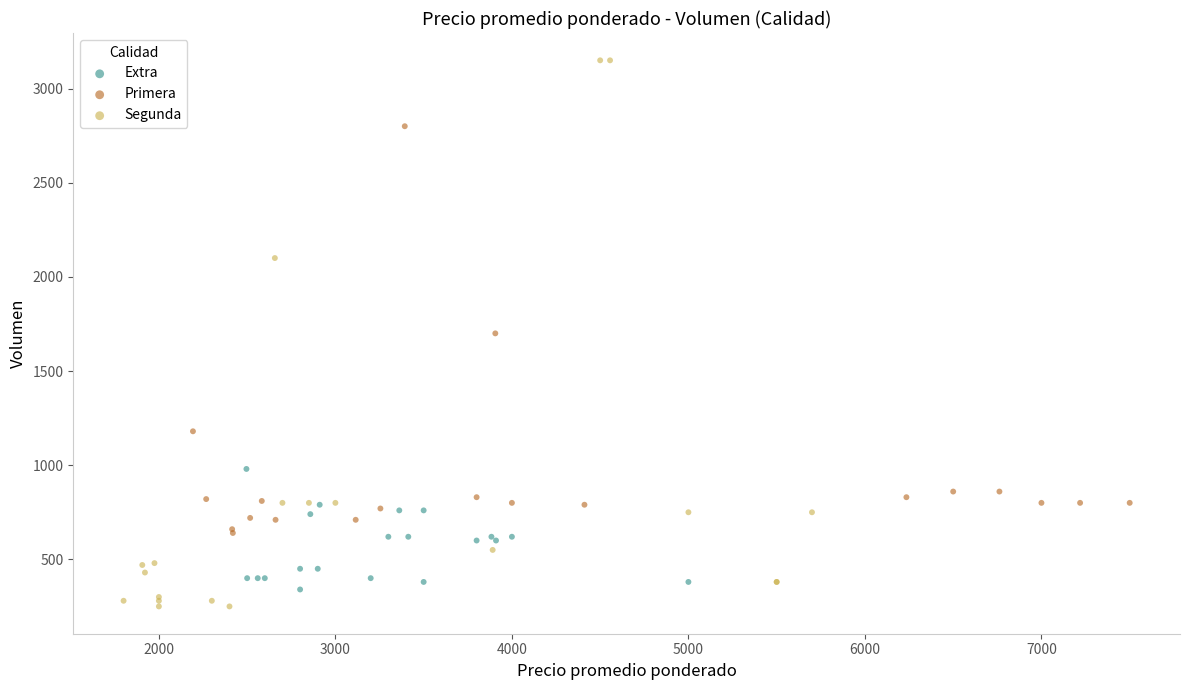

Which series has the largest Y range (max minus min)?

Segunda